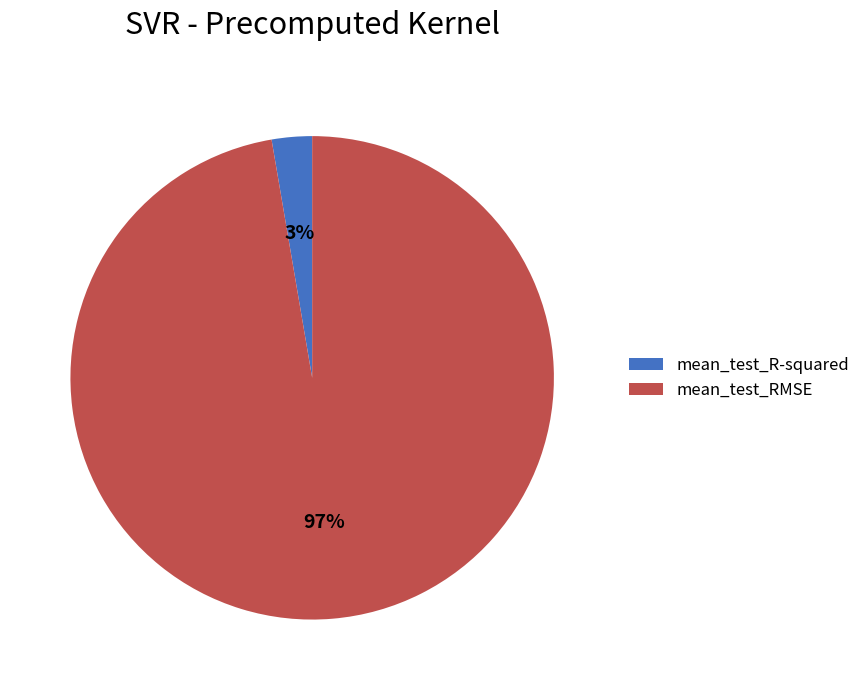

Count the number of slices in the pie.

2